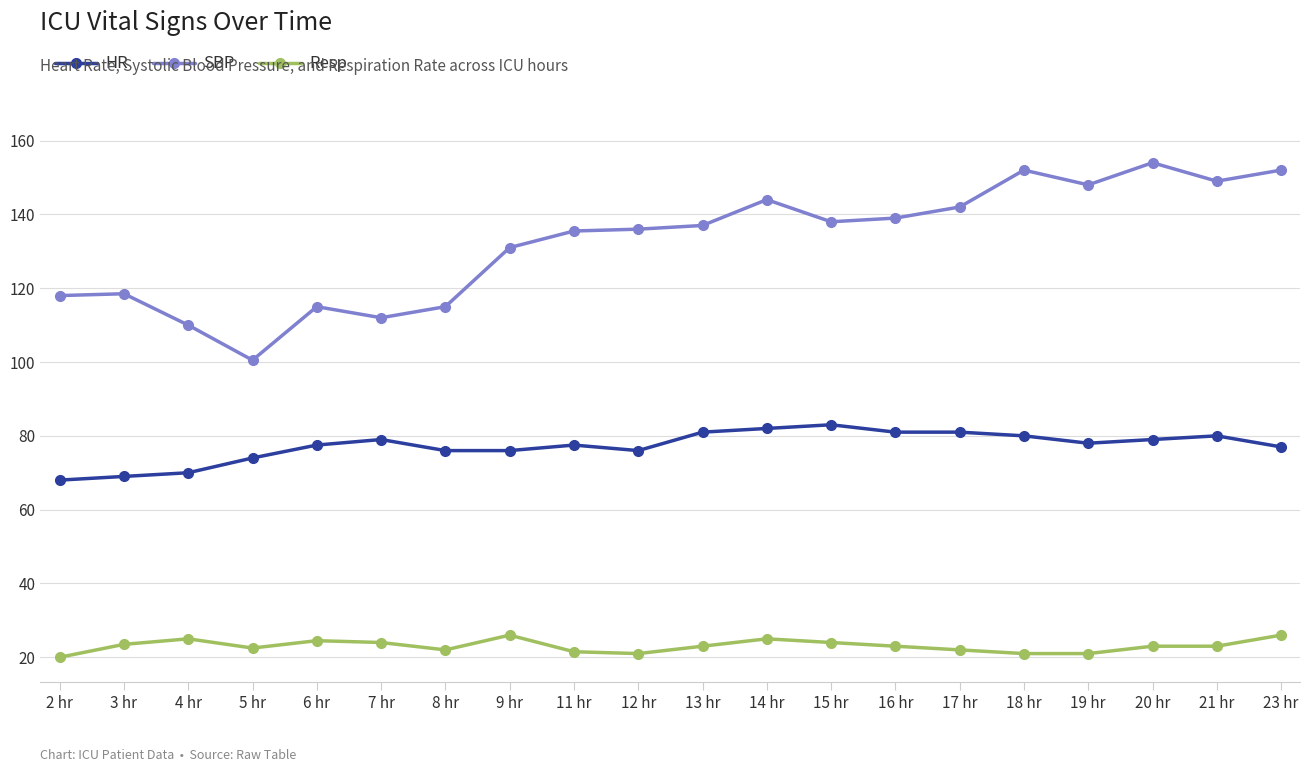

What is the sum of the SBP values at 23 hr and 5 hr?

252.5